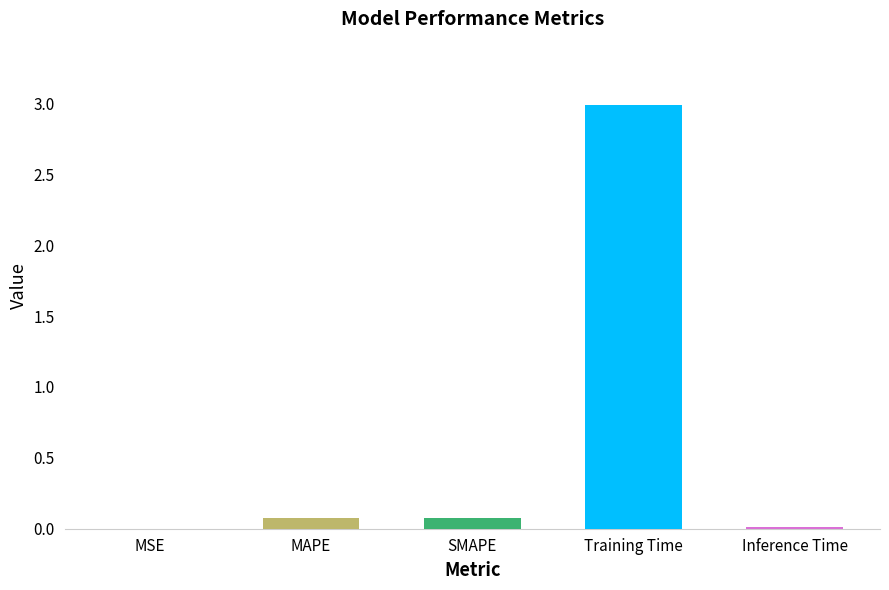

At which category does the chart reach its peak across all series?

Training Time